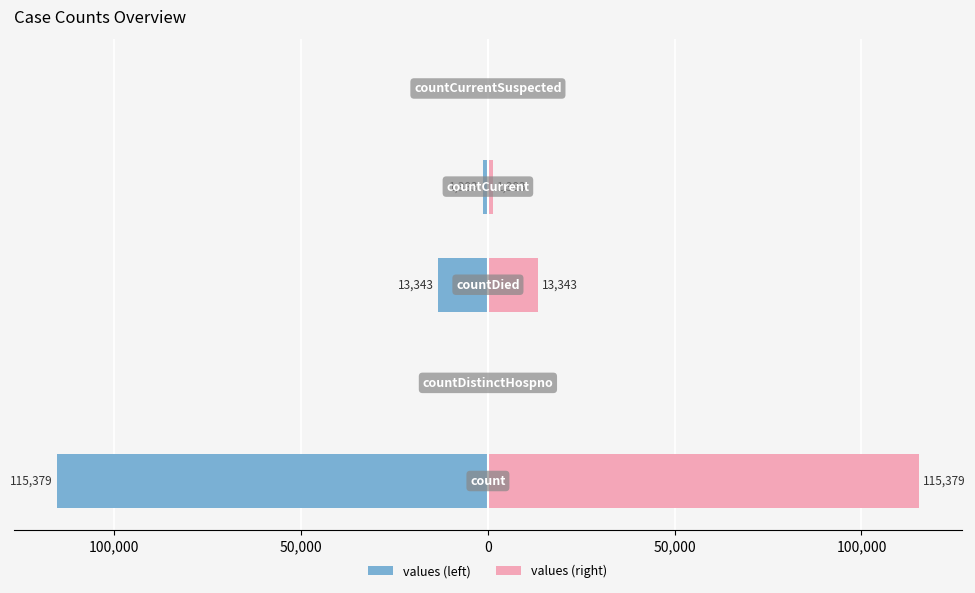

Is it true that values (left) equals -13343 at 50,000?

True